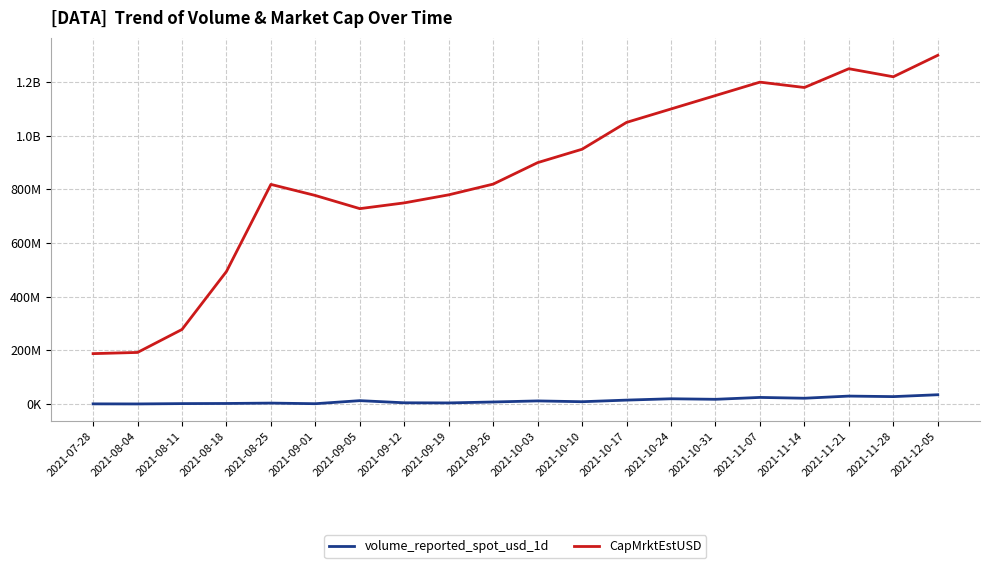

What are all the series names shown in the legend?

volume_reported_spot_usd_1d, CapMrktEstUSD